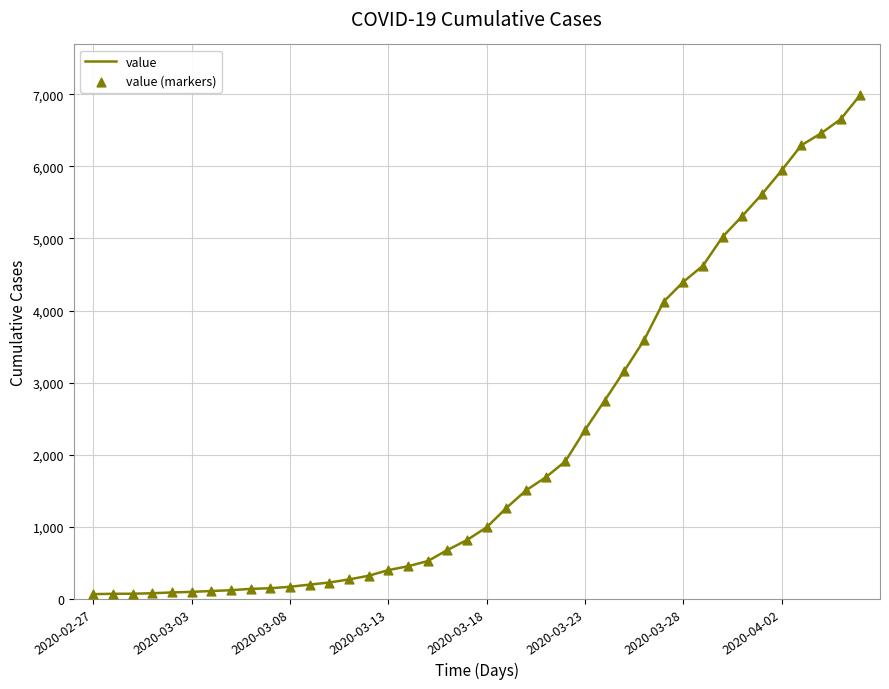

What is the difference between the maximum and minimum values?

6930